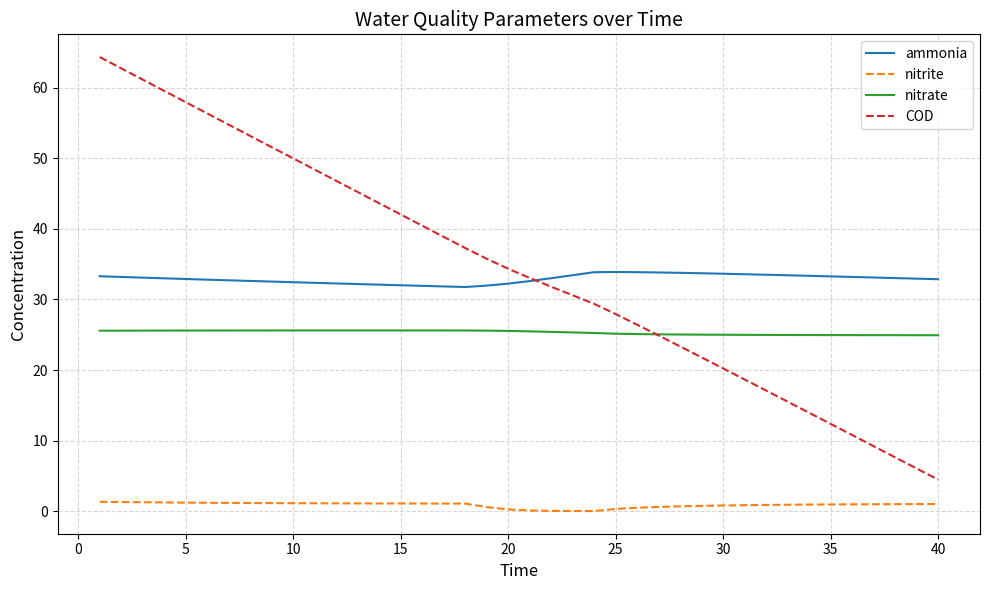

Which series has the widest spread of values?

COD